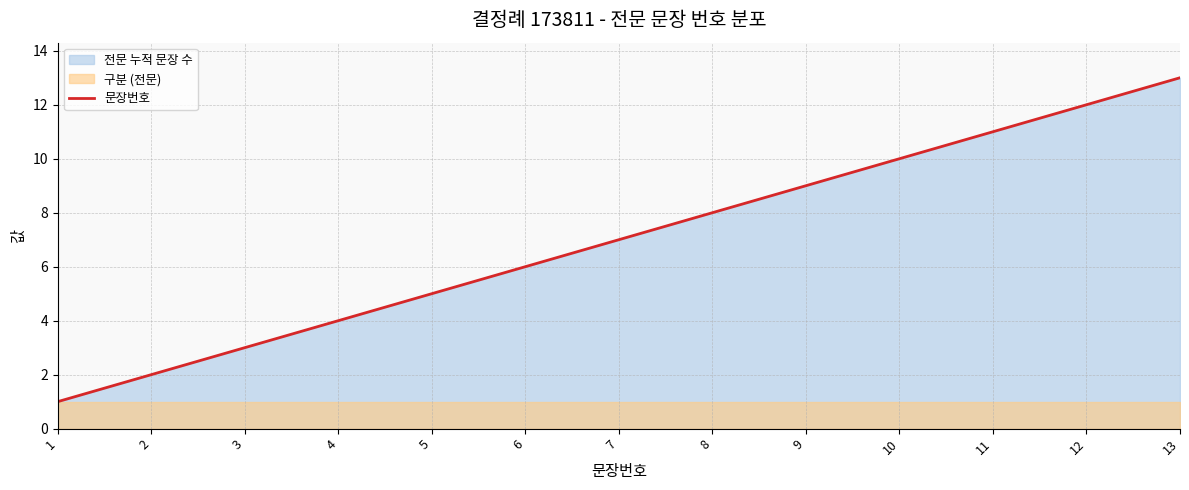

True or false: there are more than 1 points higher than both neighbors.

False